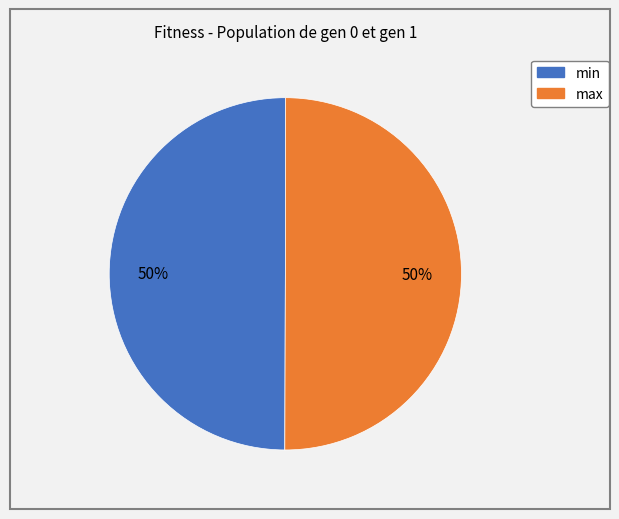

Combined, do min and max account for over 50%?

Yes